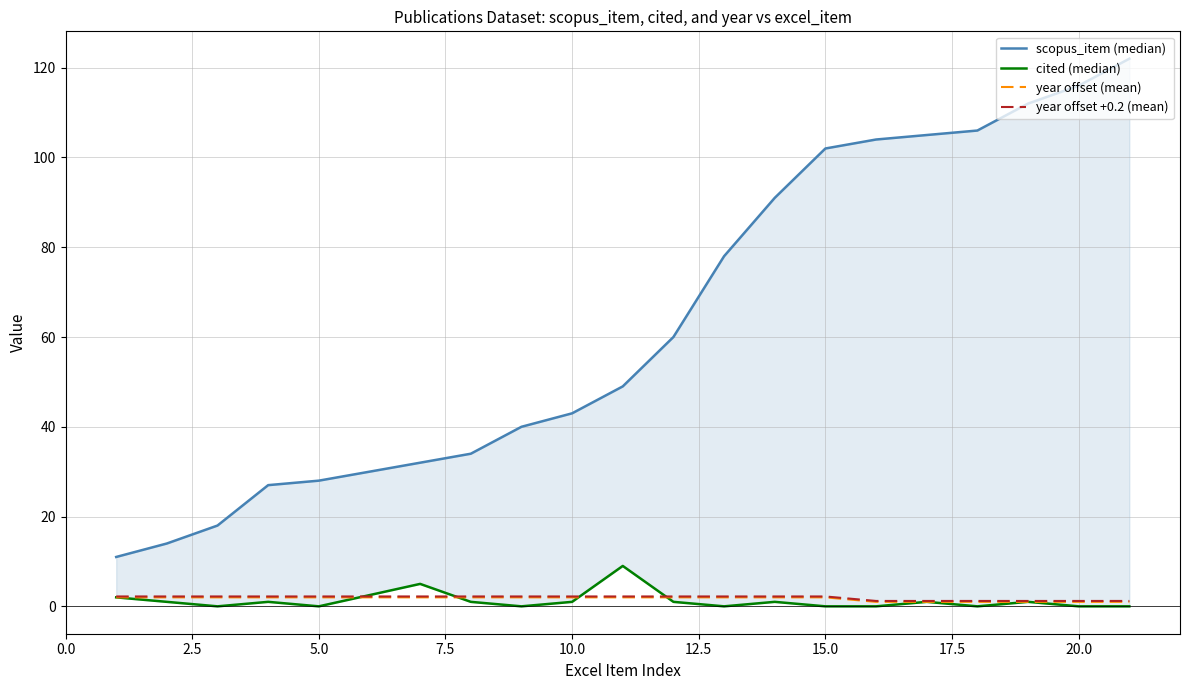

How many values in the year offset +0.2 (mean) series exceed 2?

14